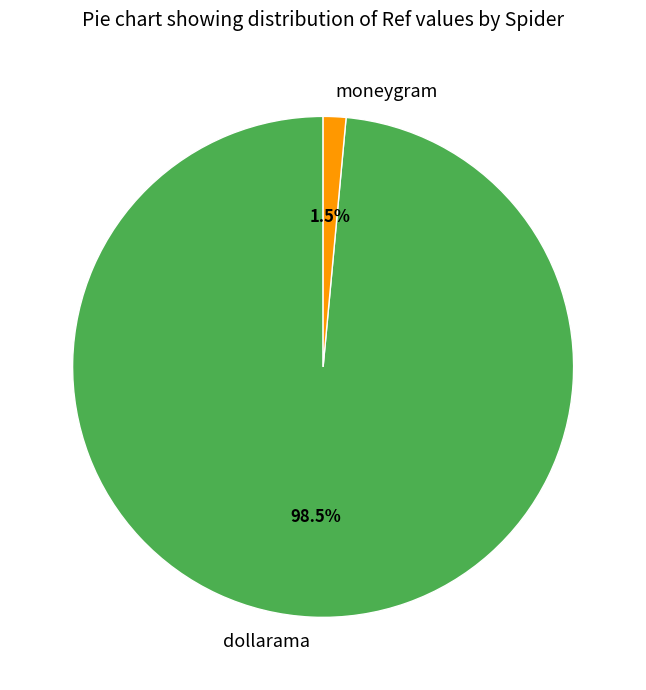

Rank the categories by value from lowest to highest.

moneygram, dollarama